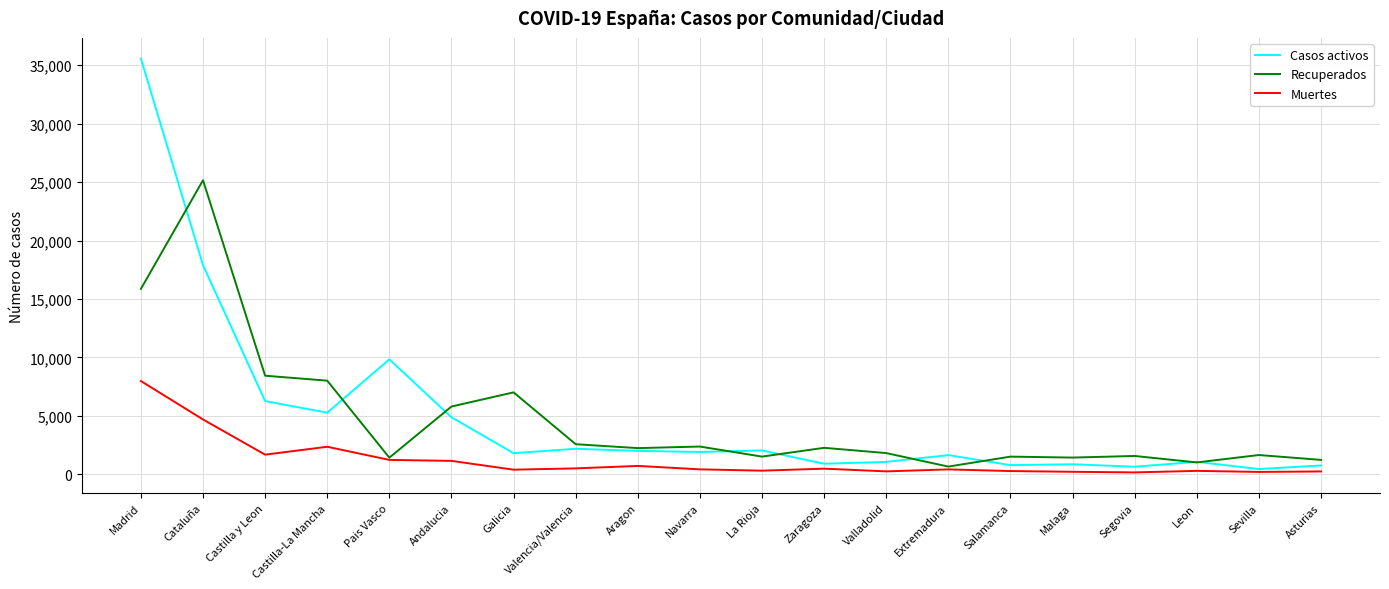

After their last crossing, which series has the higher values: Recuperados or Casos activos?

Recuperados